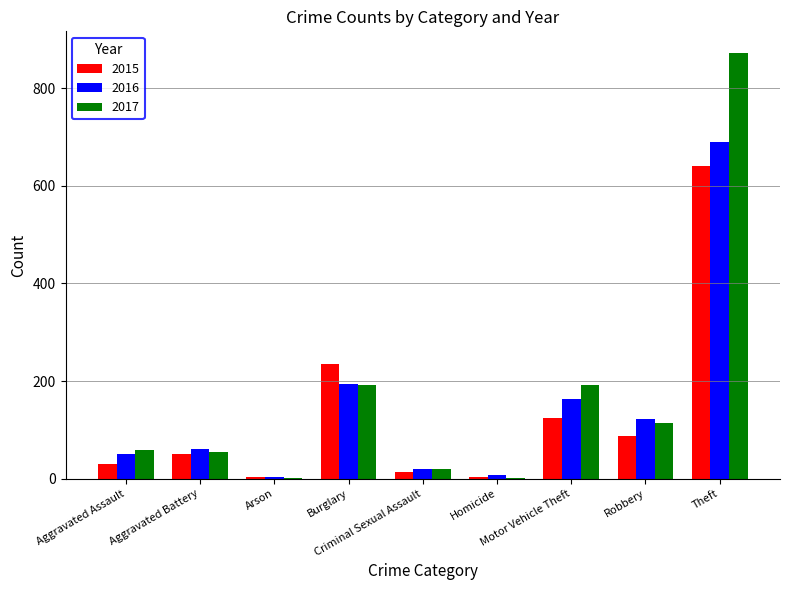

What is the sum of the 2016 values at Criminal Sexual Assault and Aggravated Assault?

70